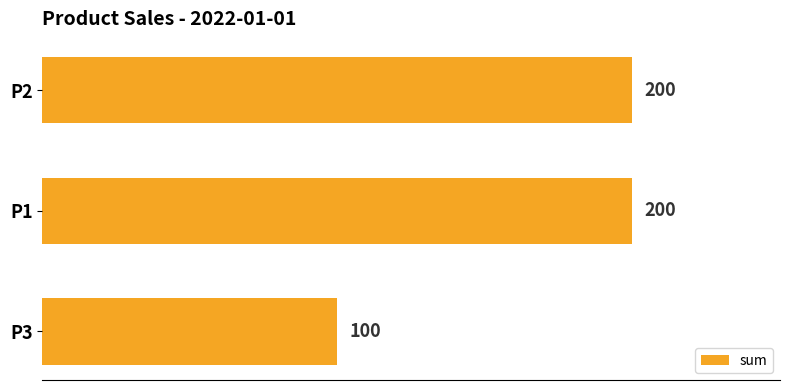

What value does the data have at P2, to the nearest 10?

200